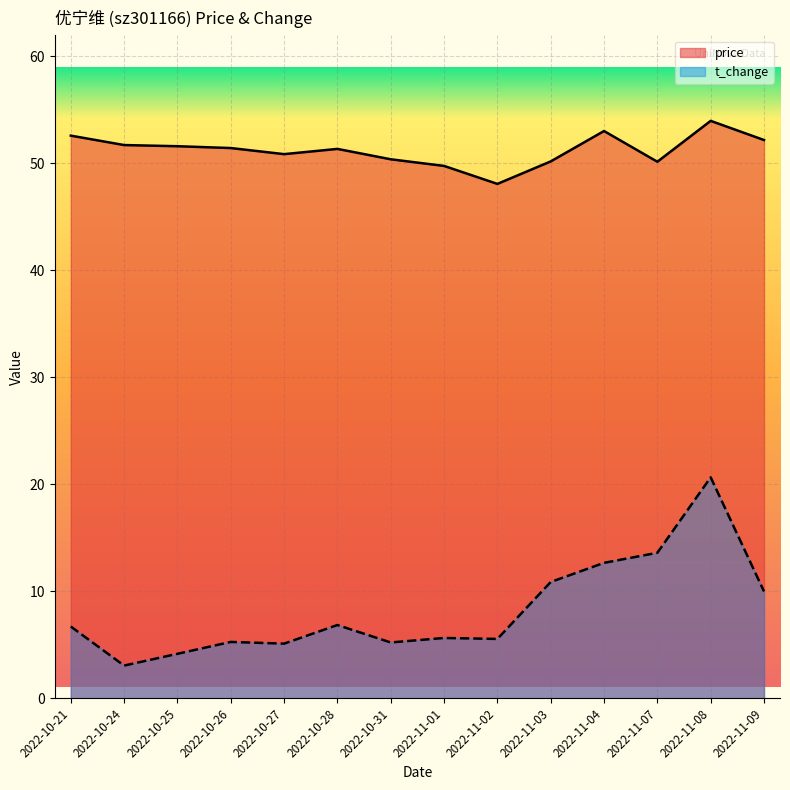

Is the value of price at 2022-11-04 greater than the value of t_change at 2022-10-31?

Yes